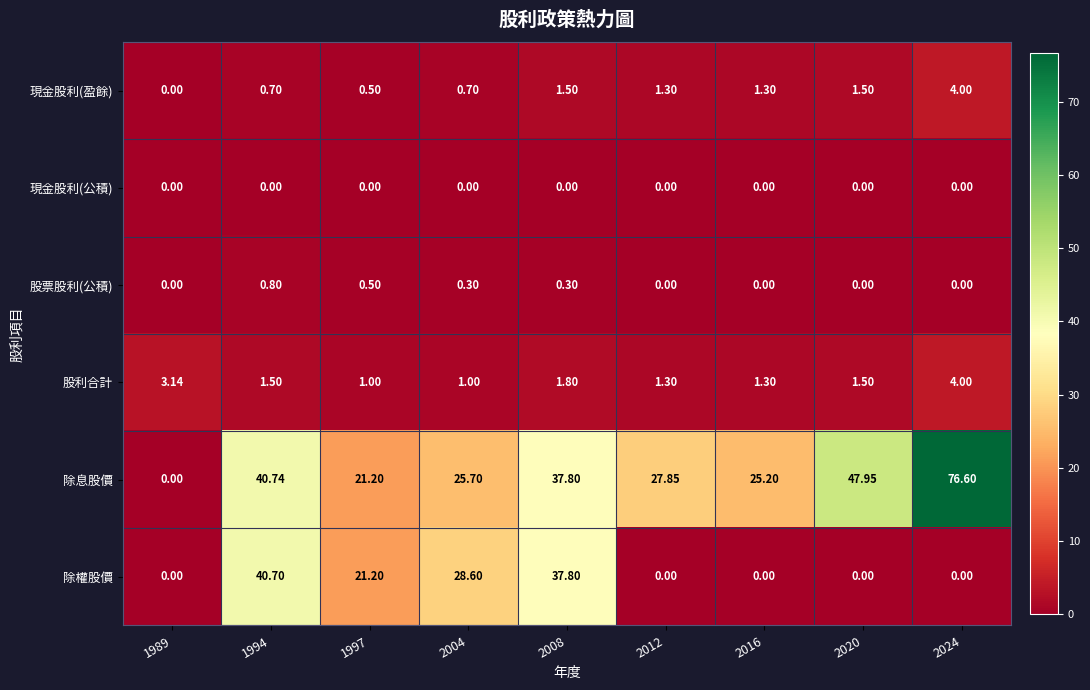

What is the spread (max minus min) of values at 2012?

27.9